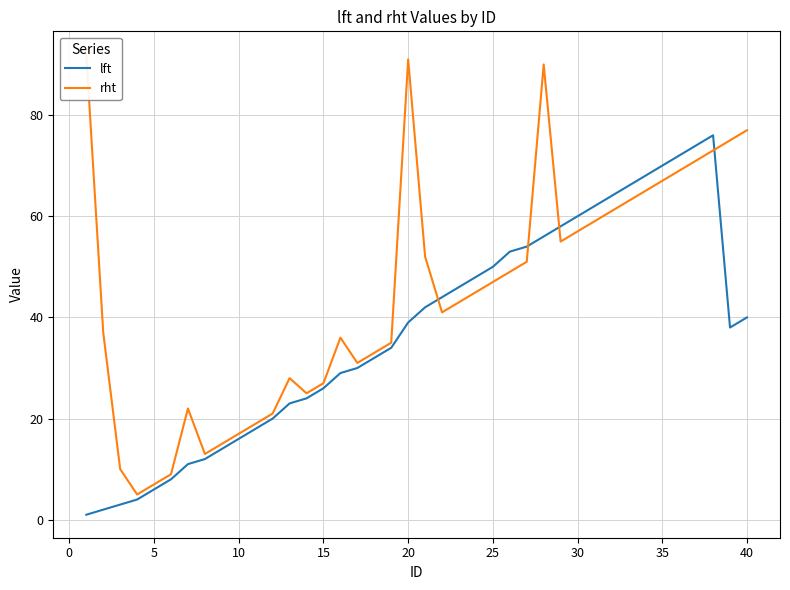

The value of lft at 20 is 39. True or false?

True